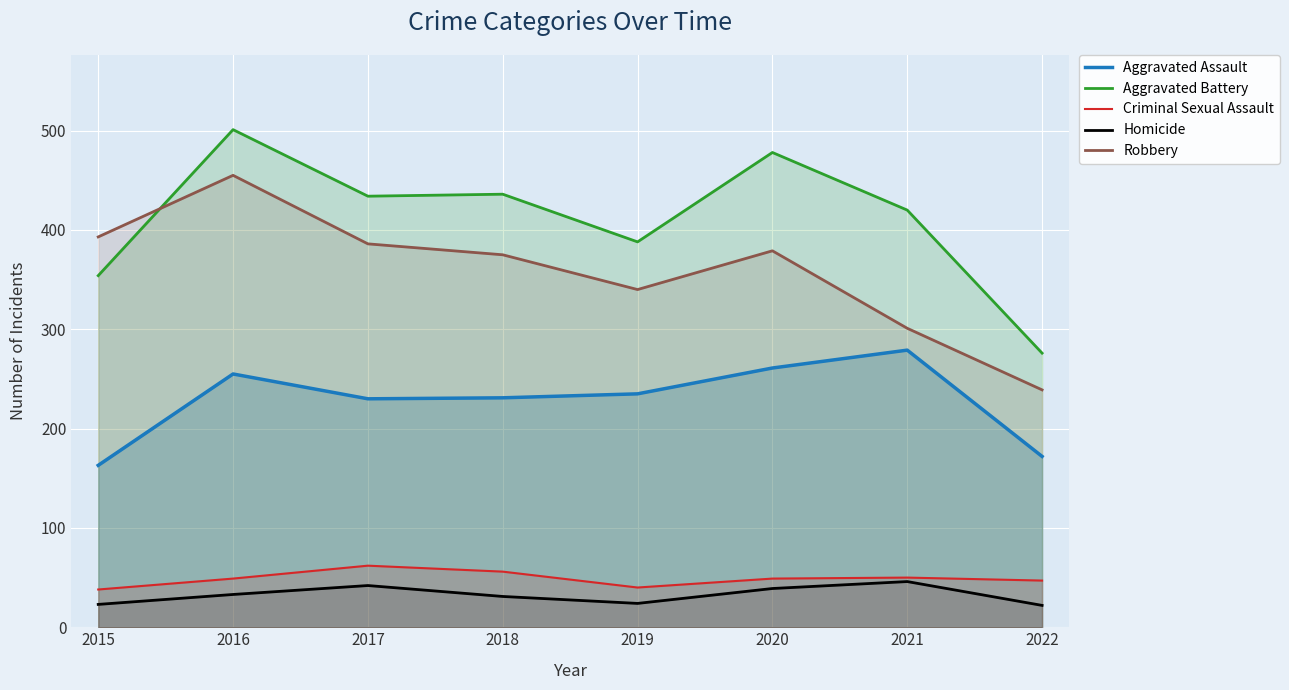

What is the value of the Aggravated Battery point at the 3rd from the left?

434